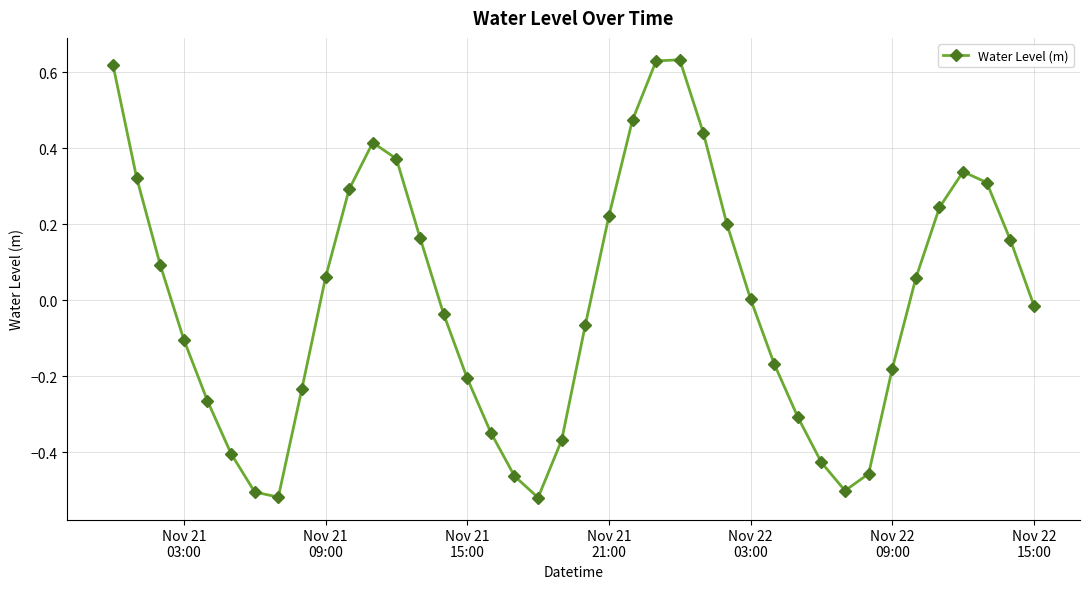

How many categories are shown in the chart?

40